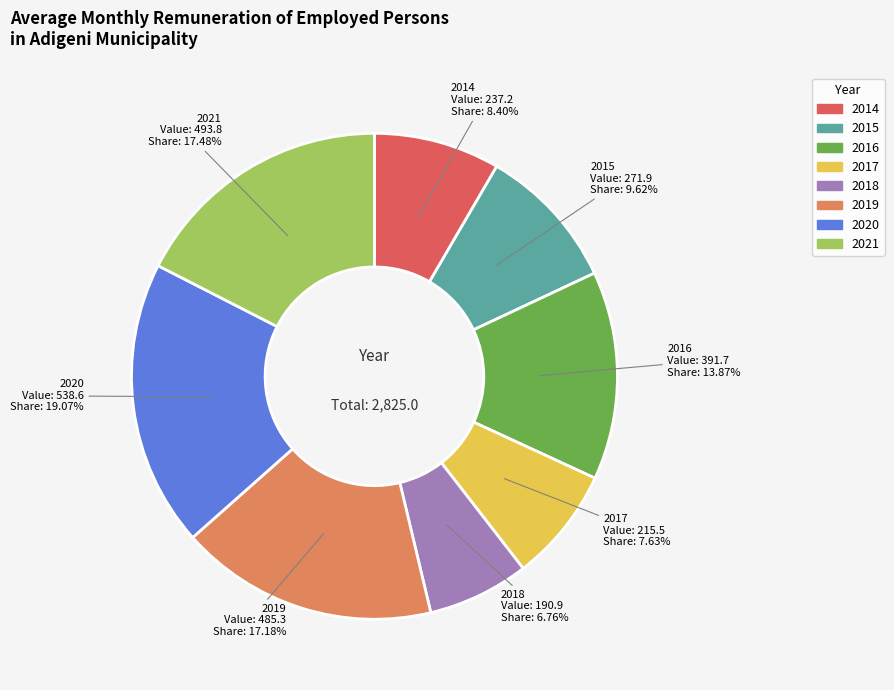

Which slice is the largest?

2020